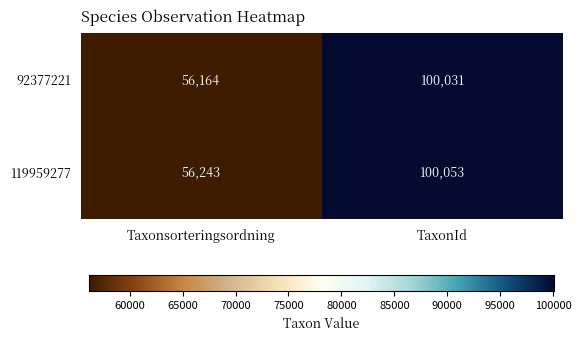

List the labels in order of 92377221 value, largest first.

TaxonId, Taxonsorteringsordning